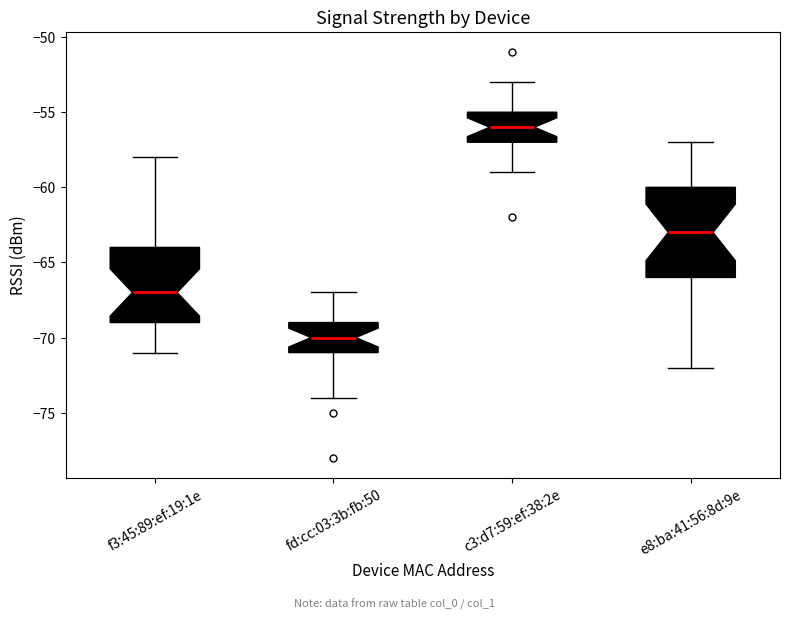

Where does the lower whisker of the box for fd:cc:03:3b:fb:50 end on the y-axis? The values are not printed on the chart, so give them approximately, as read against the axis.

-74